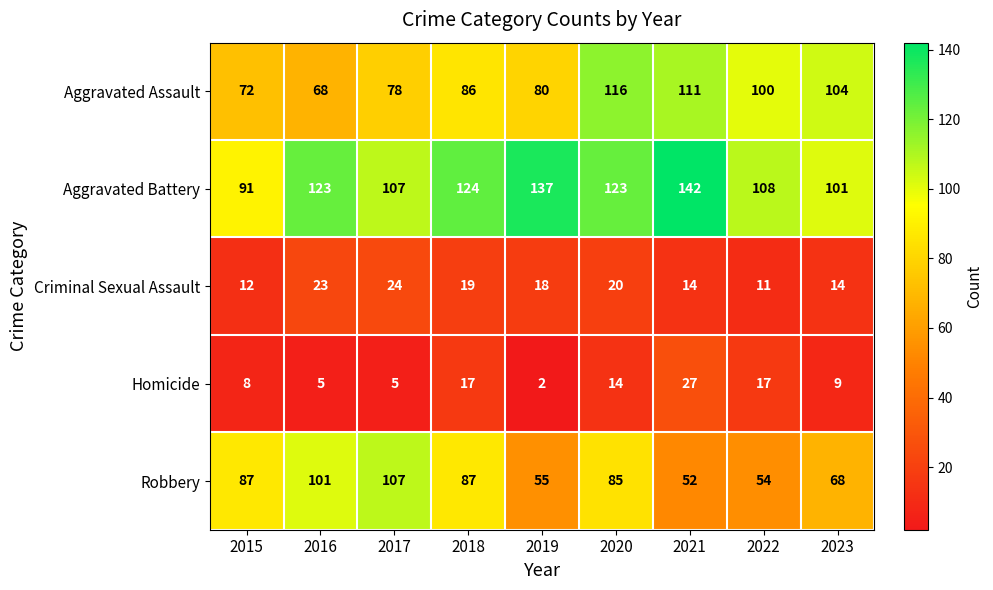

The value of Homicide at 2023 is 9. True or false?

True